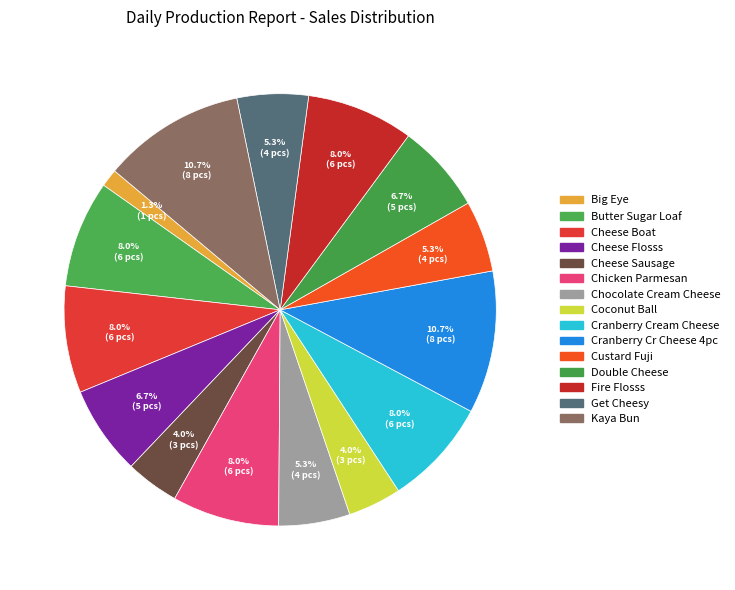

Combined, what portion of the pie is Double Cheese and Kaya Bun?

17.3%